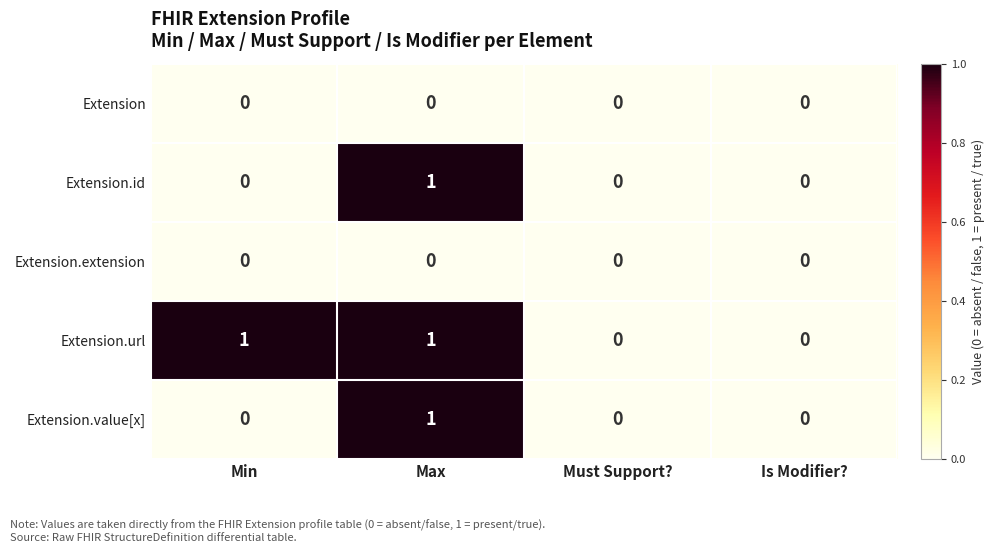

True or false: Extension.value[x] has a value of 0 at Is Modifier?.

True